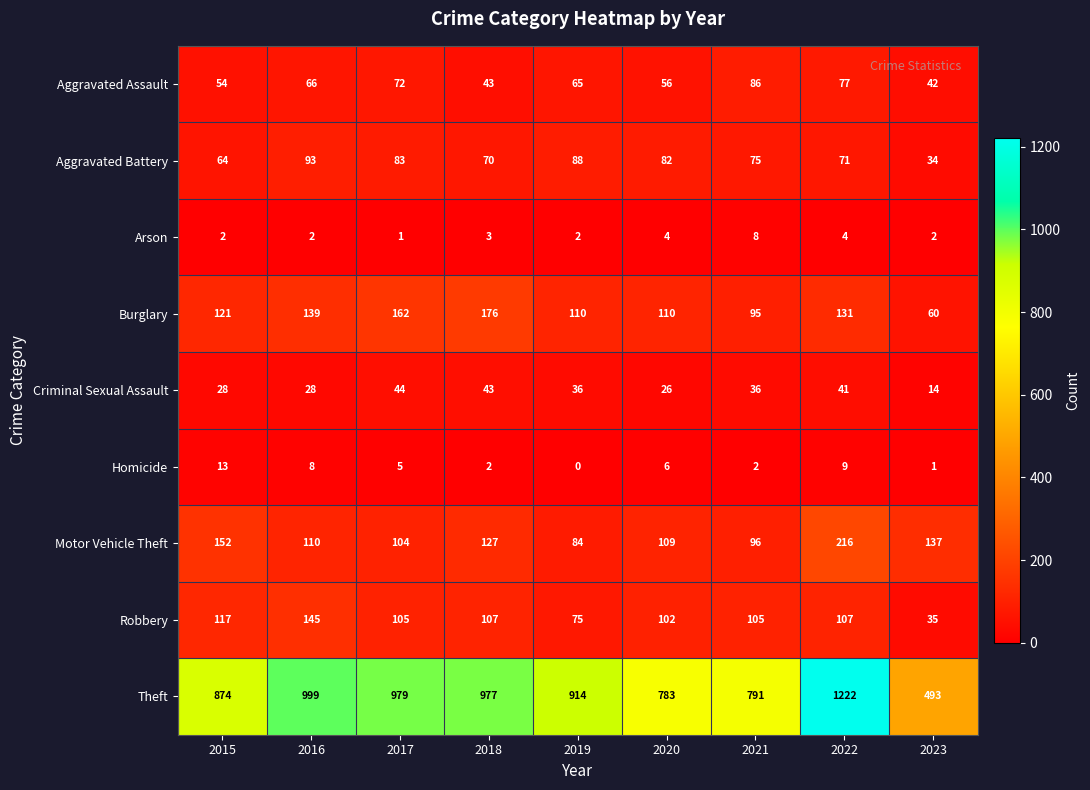

What is the greatest value displayed?

1222